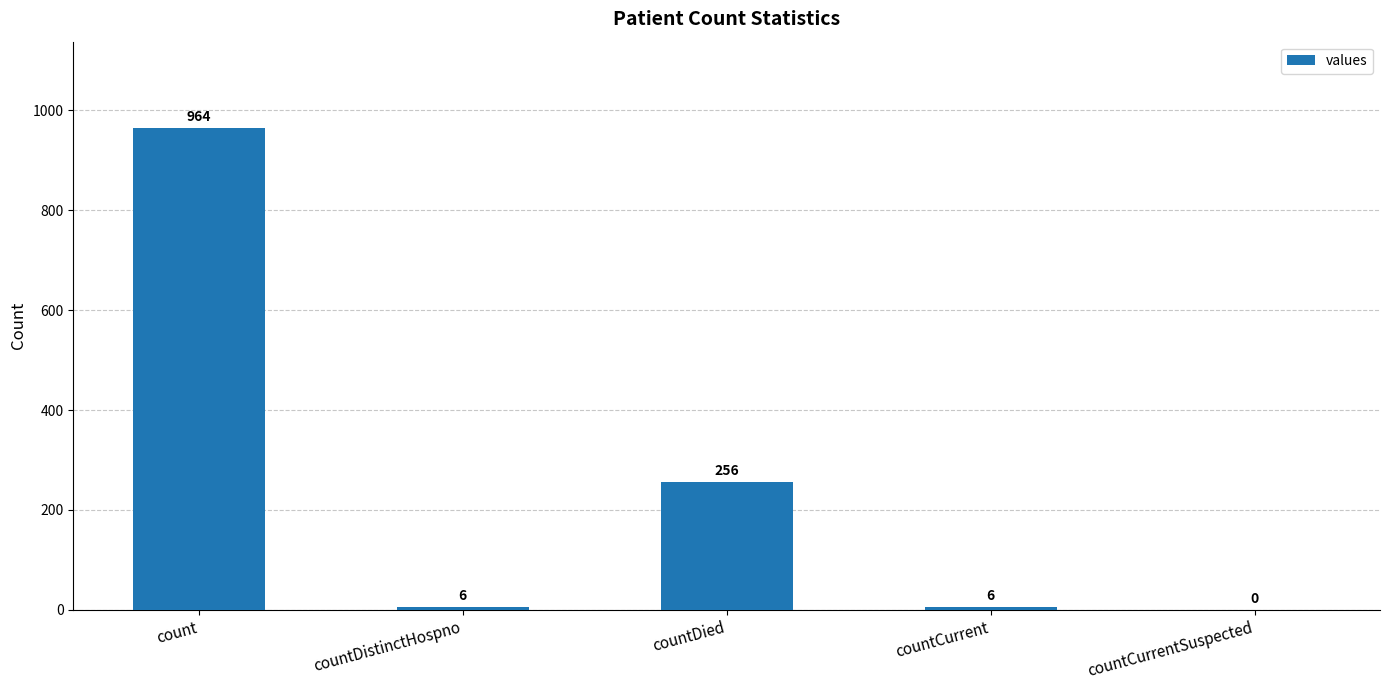

The chart shows a value of 256 at countDied. True or false?

True